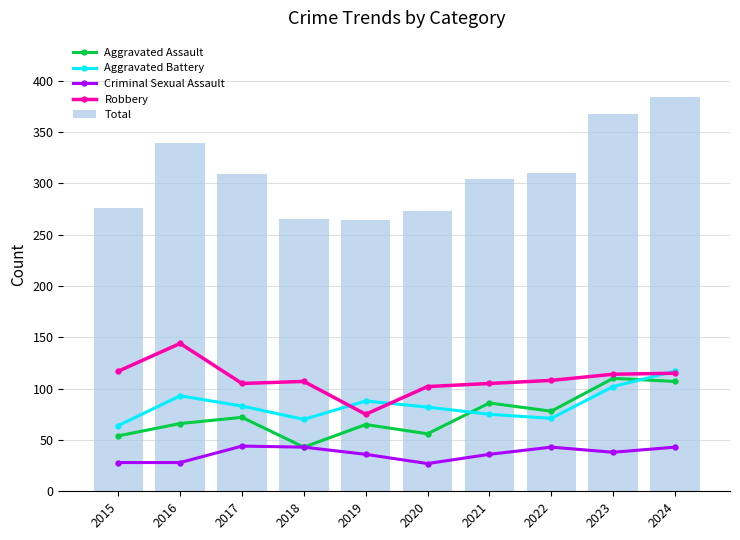

What is the spread (max minus min) of values at 2016?

311